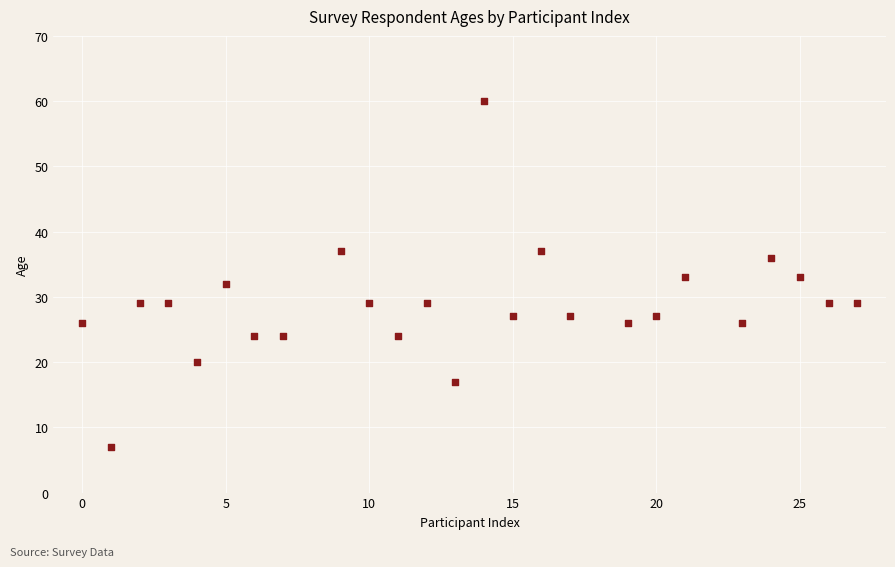

What is the range of Y values (max minus min)?

53